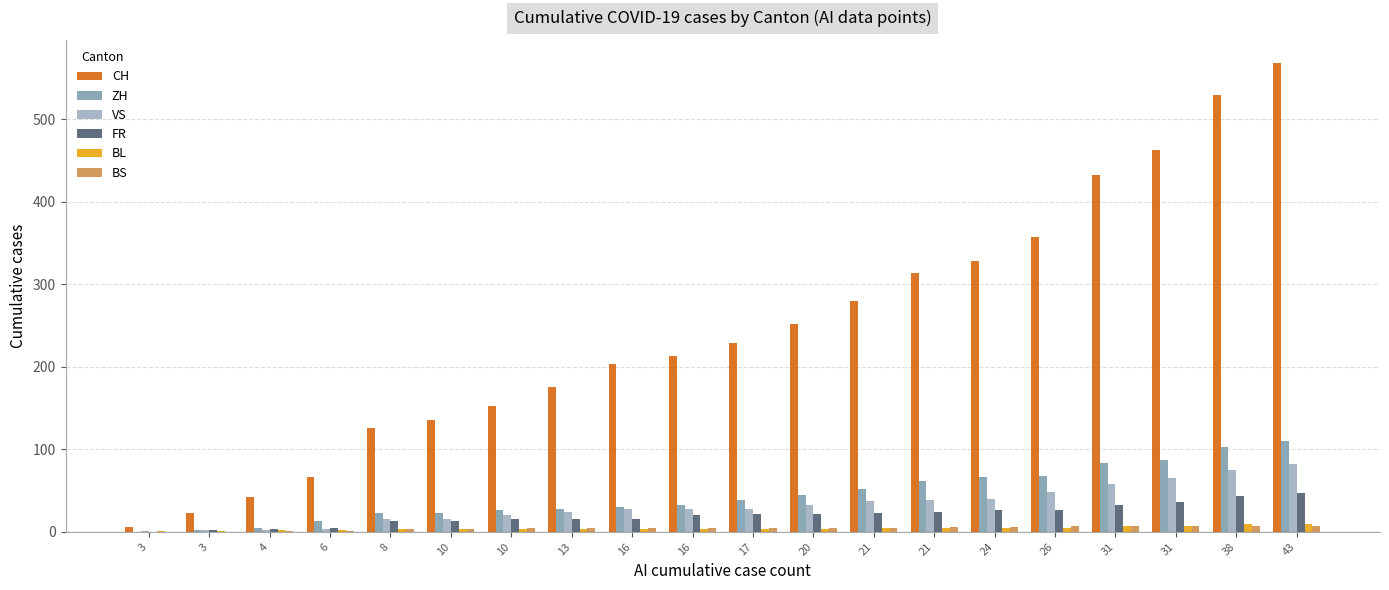

Reading left to right, what are all the values shown in this chart?

CH: 6	23	42	66	126	136	153	175	203	213	229	252	280	314	328	357	433	463	529	568
ZH: 0	2	5	13	23	23	26	28	30	33	38	45	52	62	67	68	83	87	103	110
VS: 1	2	2	4	15	16	20	24	28	28	28	32	37	39	40	48	58	65	75	82
FR: 0	2	3	5	13	13	15	16	16	20	22	22	23	24	26	27	32	36	44	47
BL: 1	1	2	2	3	3	4	4	4	4	4	4	5	5	5	5	7	7	9	10
BS: 0	0	1	1	4	4	5	5	5	5	5	5	5	6	6	7	7	7	7	7